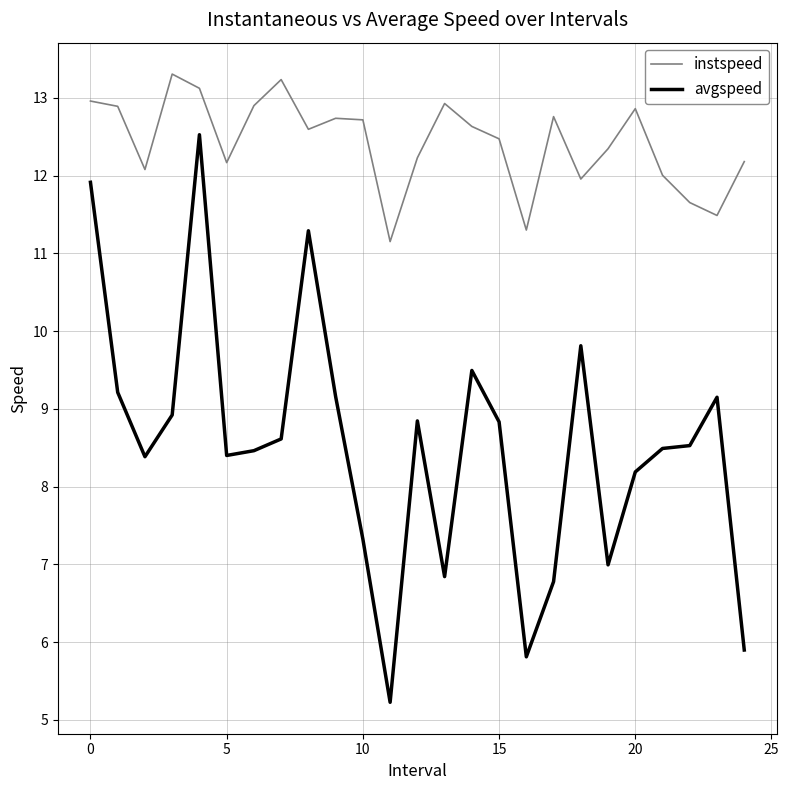

What is the maximum value shown in the chart?

13.3